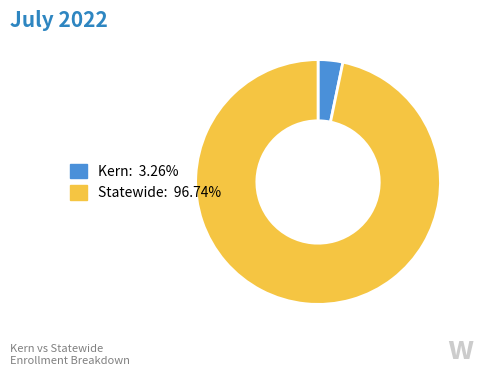

Is it true that Kern is 13% of the pie?

False